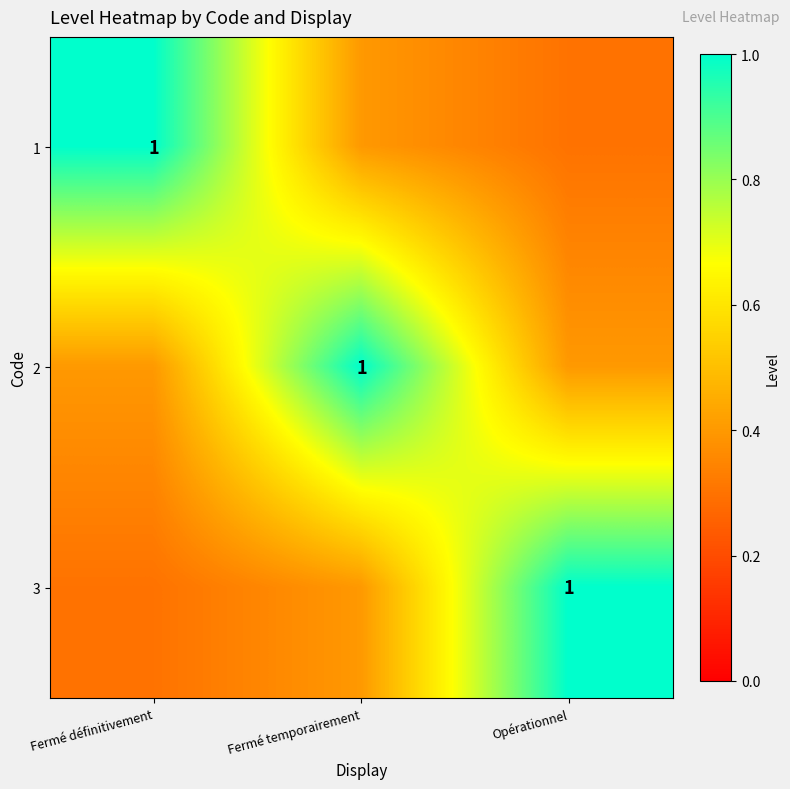

The value of 1 at Fermé définitivement is 1.0. True or false?

True